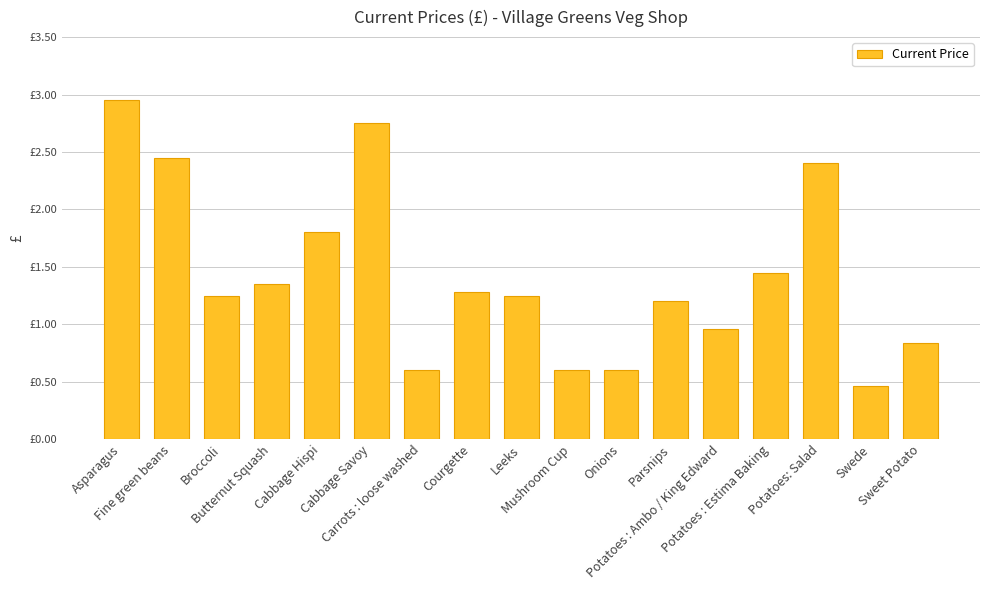

What is the sum of all values?

24.2